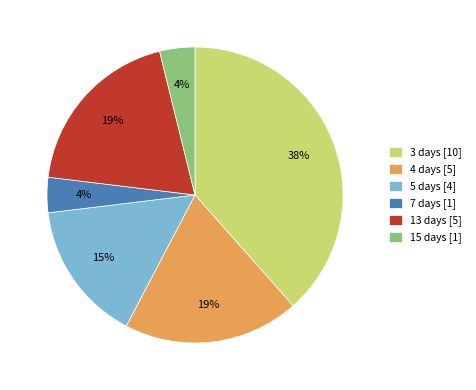

The 15 days [1] slice represents 4% of the pie. True or false?

True